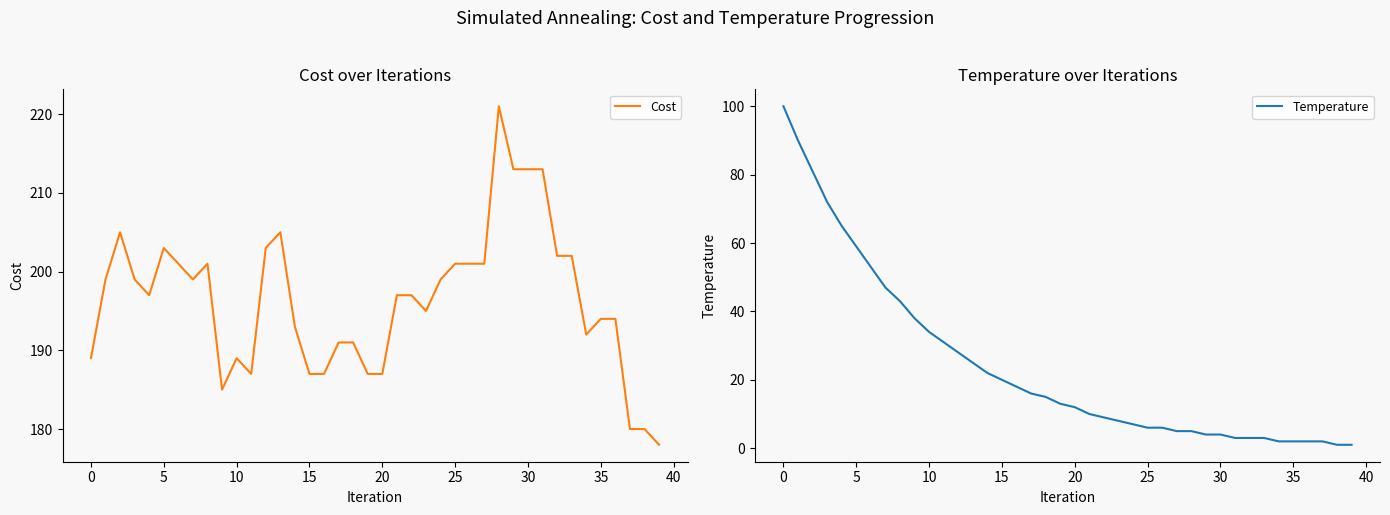

At 17, list the series in order from largest to smallest.

Cost, Temperature